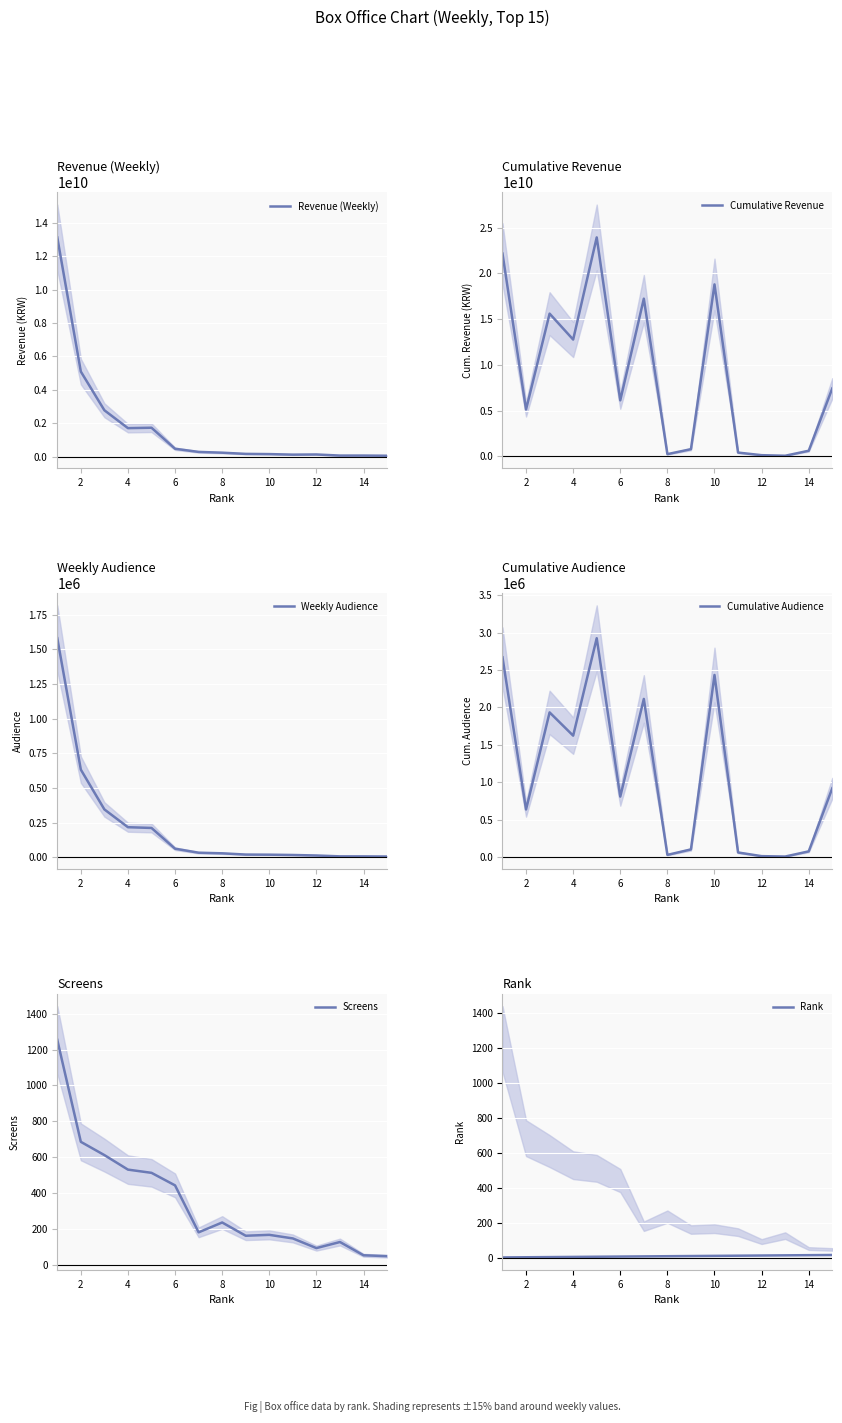

Rank the series by their maximum value, from highest to lowest.

Cumulative Revenue, Revenue (Weekly), Cumulative Audience, Weekly Audience, Screens, Rank